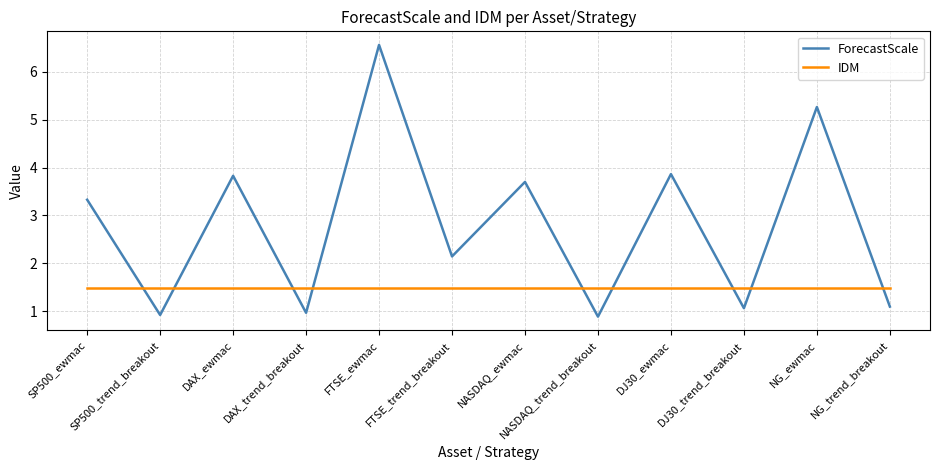

What is the minimum value shown in the chart?

0.9